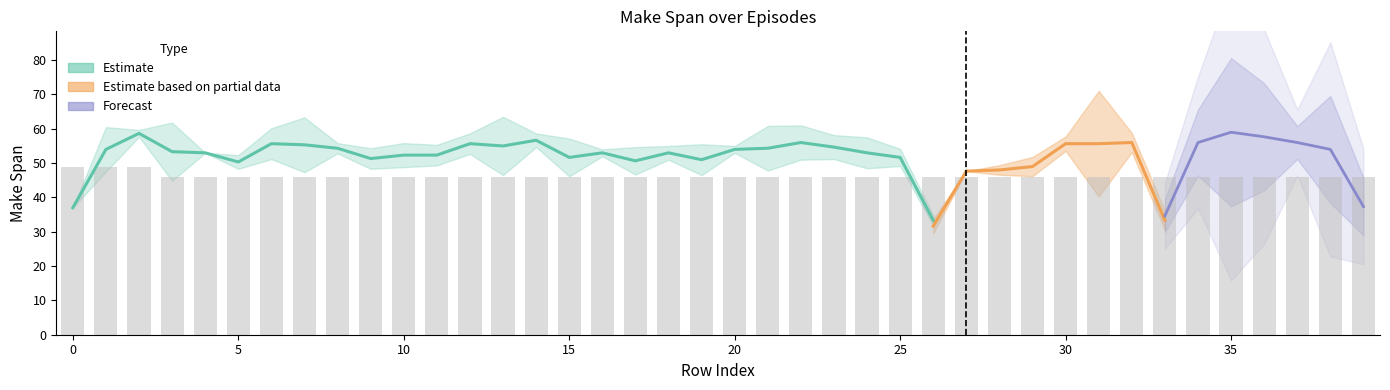

Count the number of values greater than 46.

3